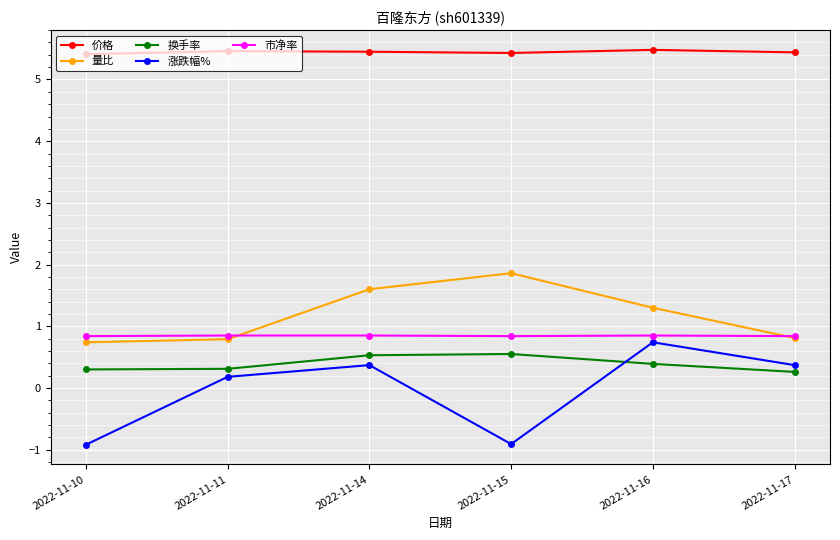

What is the value of the 涨跌幅% point at the 6th from the left?

0.4